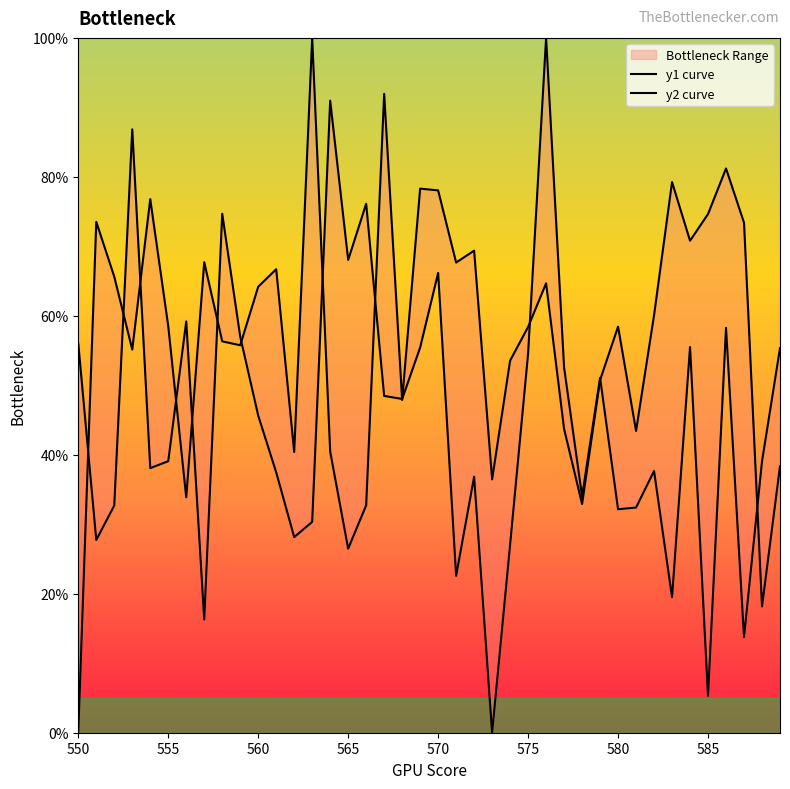

What is the sum of all y1 curve values?

2285.8